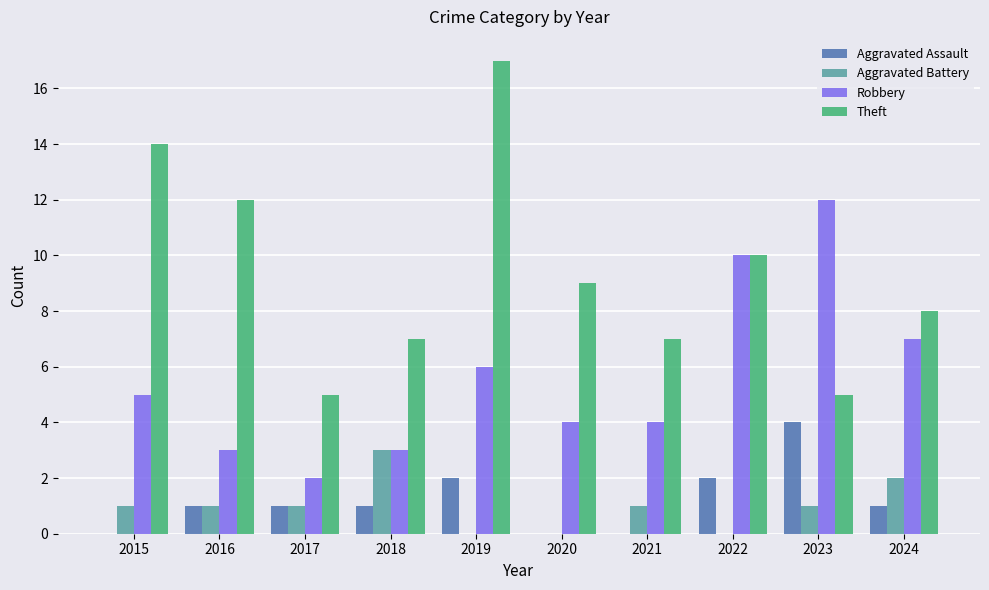

How many groups of bars are there?

10